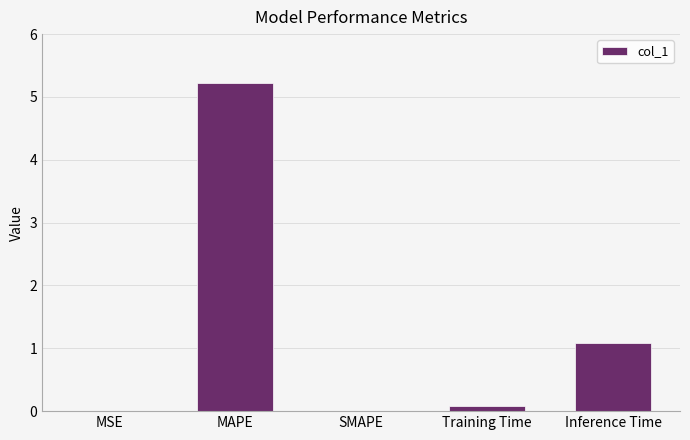

Which label corresponds to the largest value in the chart?

MAPE